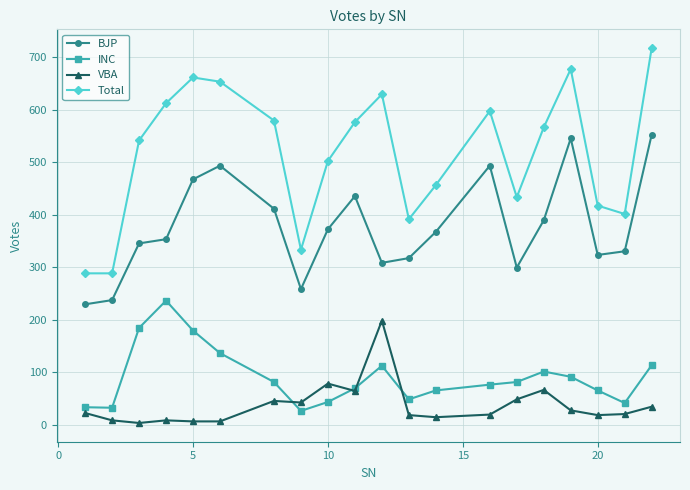

What is the maximum value shown in the chart?

717